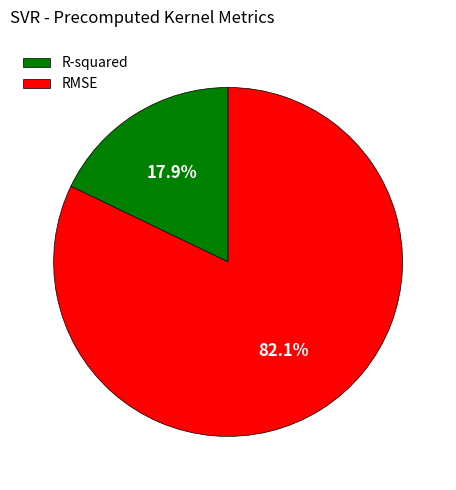

Which slice is the smallest?

R-squared